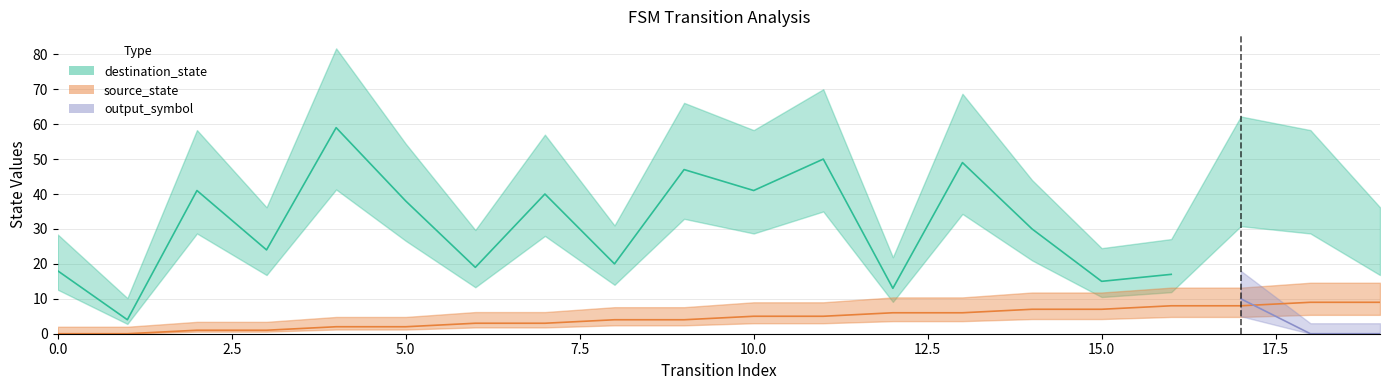

In destination_state, how many points are lower than both neighbors (excluding endpoints)?

7